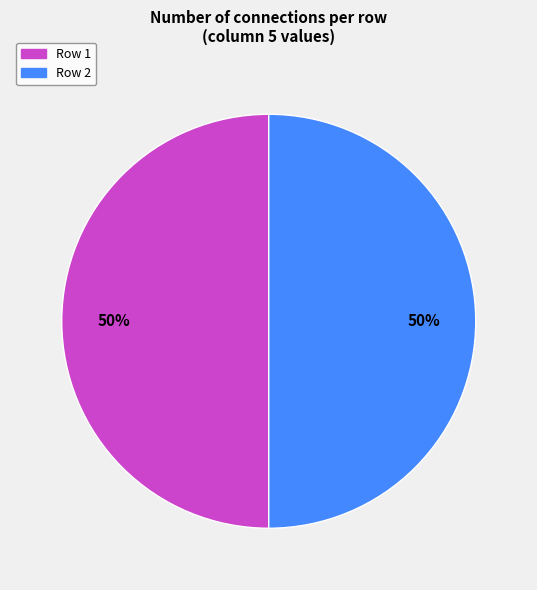

To the nearest percent, what is the average slice percentage?

50%